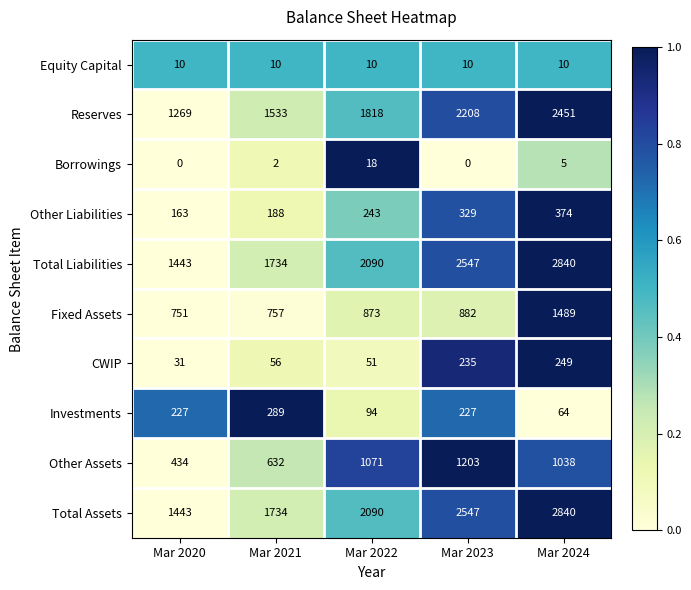

Is it true that Other Assets equals 1203 at Mar 2023?

True